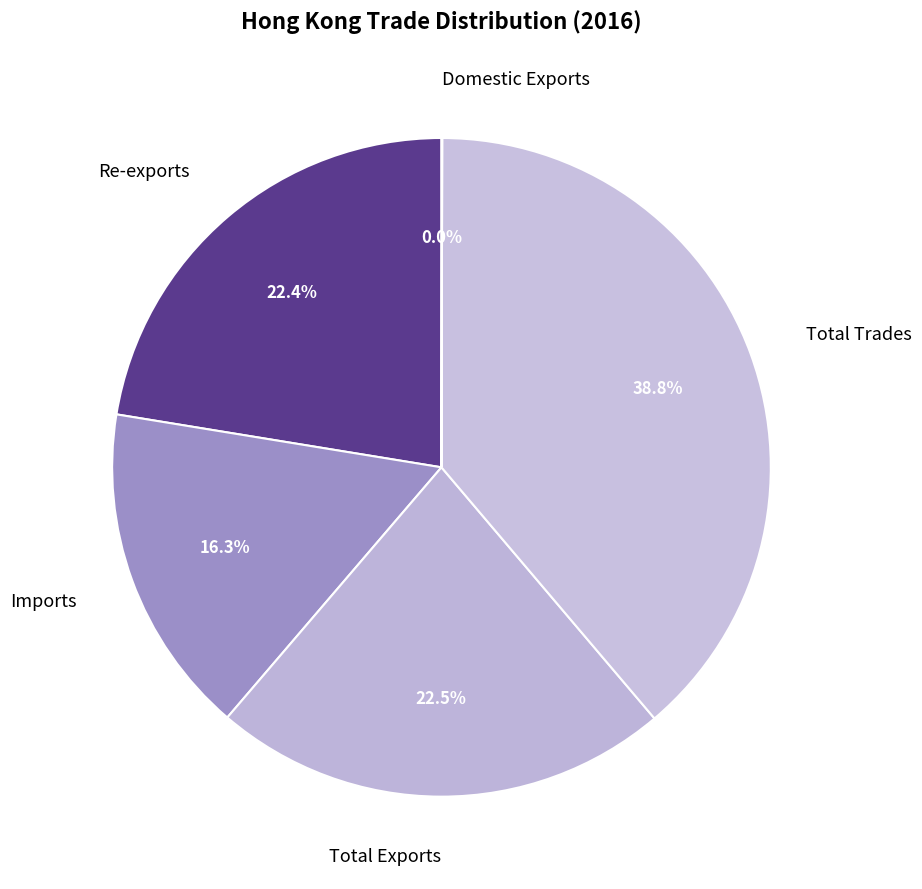

Which category has the biggest portion of the pie?

Total Trades